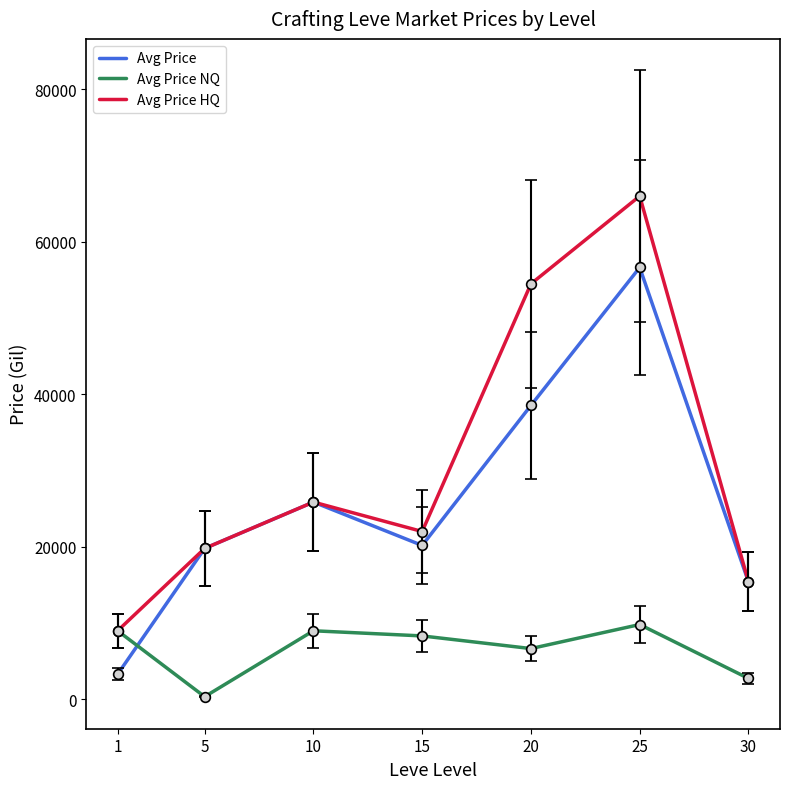

Reading left to right, transcribe all the data shown in this chart.

Avg Price: 3307.0	19800.0	25879.0	20193.4	38555.3	56647.0	15425.0
Avg Price NQ: 9000.0	355.0	9000.0	8325.0	6666.0	9819.0	2750.0
Avg Price HQ: 9000.0	19800.0	25879.0	22019.3	54500.0	66012.6	15425.0